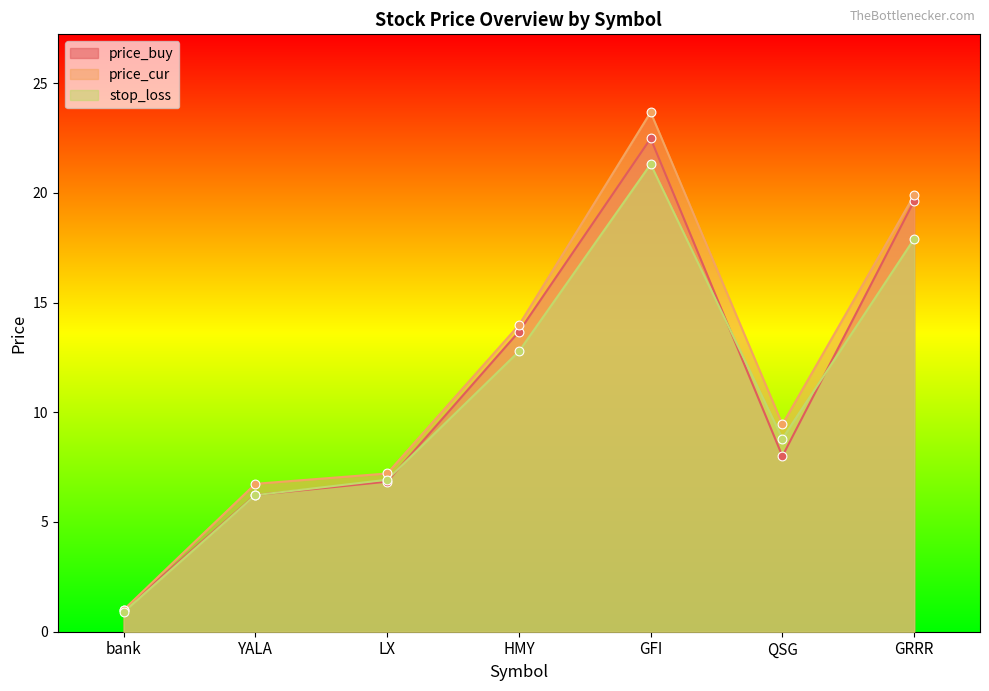

What are all the series names shown in the legend?

price_buy, price_cur, stop_loss